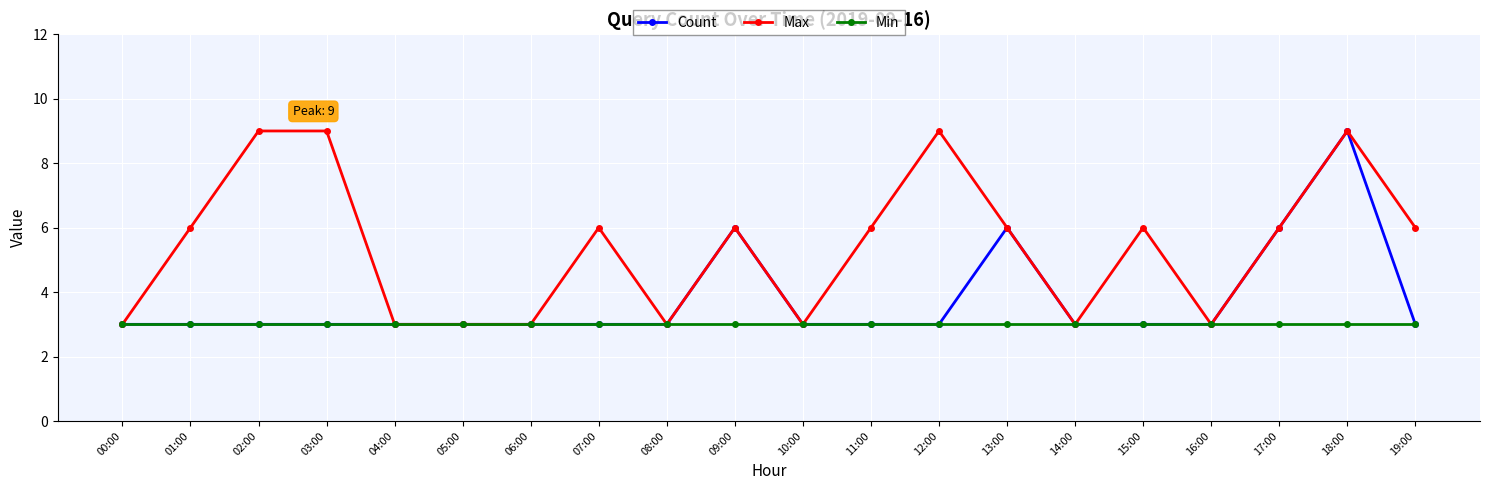

Which series changed the most between 08:00 and 11:00?

Max